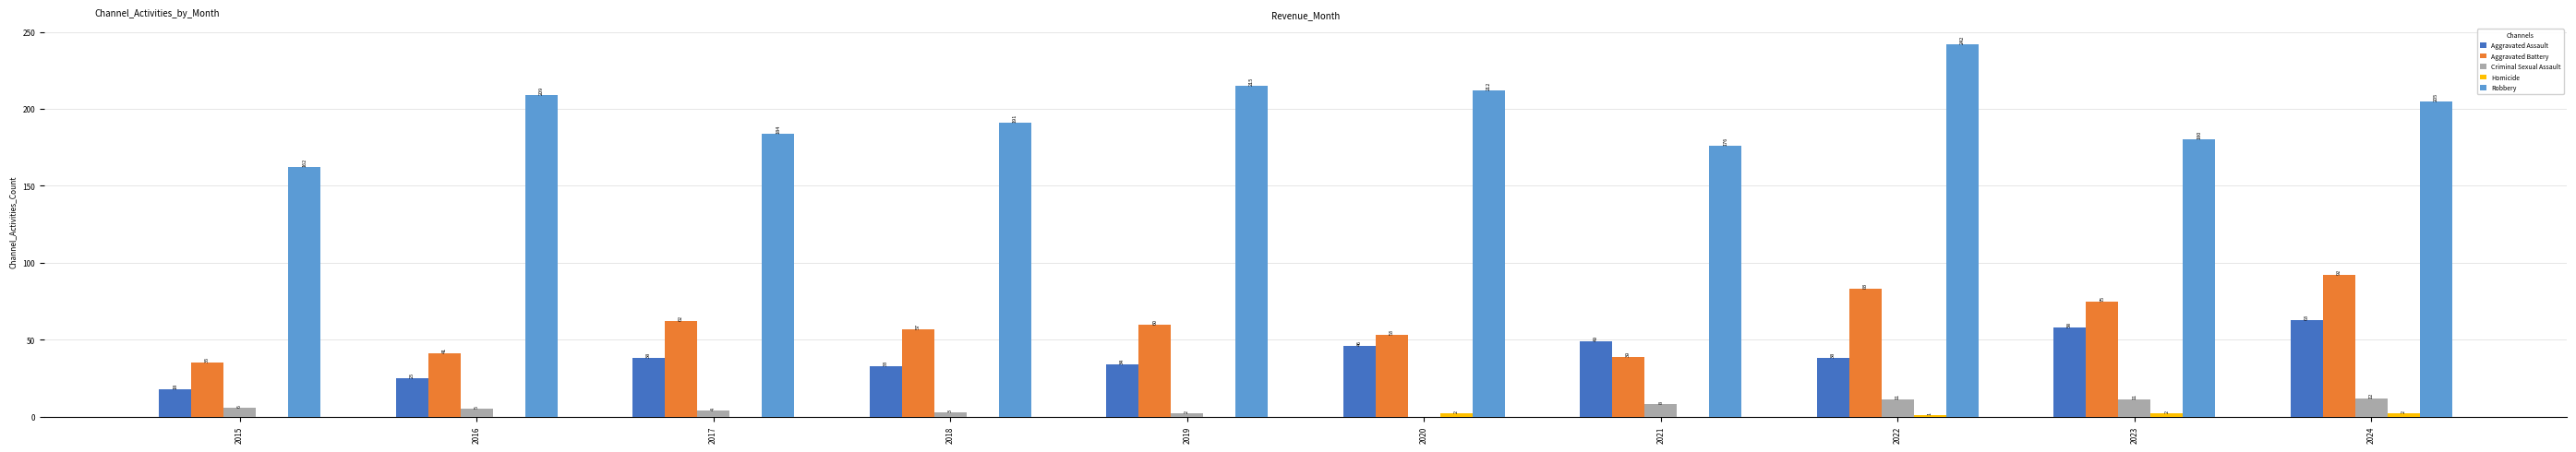

Which series has the largest total across all categories?

Robbery